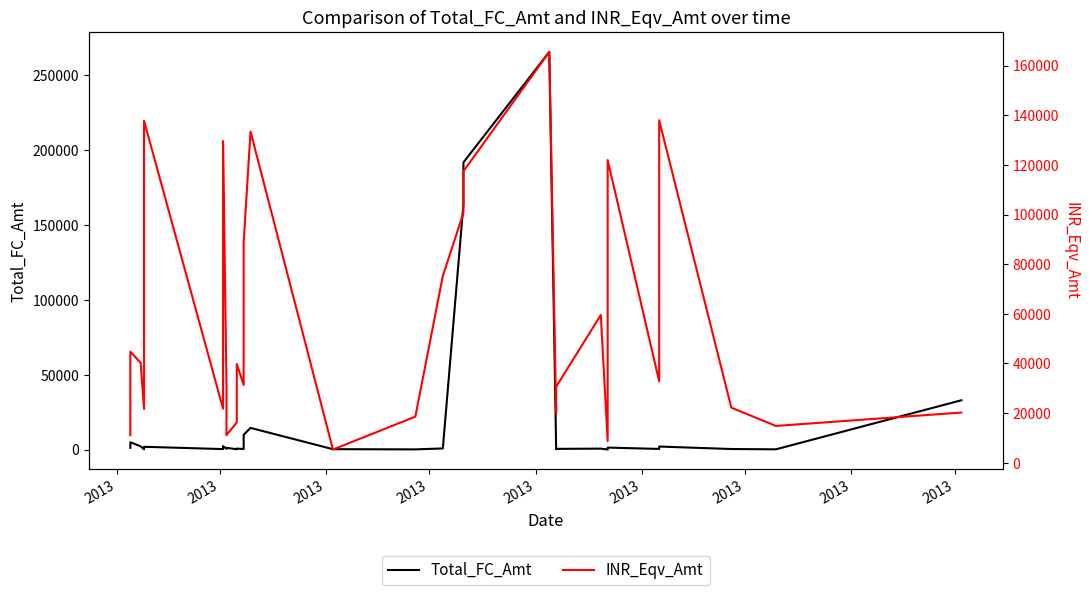

What is the average value of the Total_FC_Amt series?

18209.6